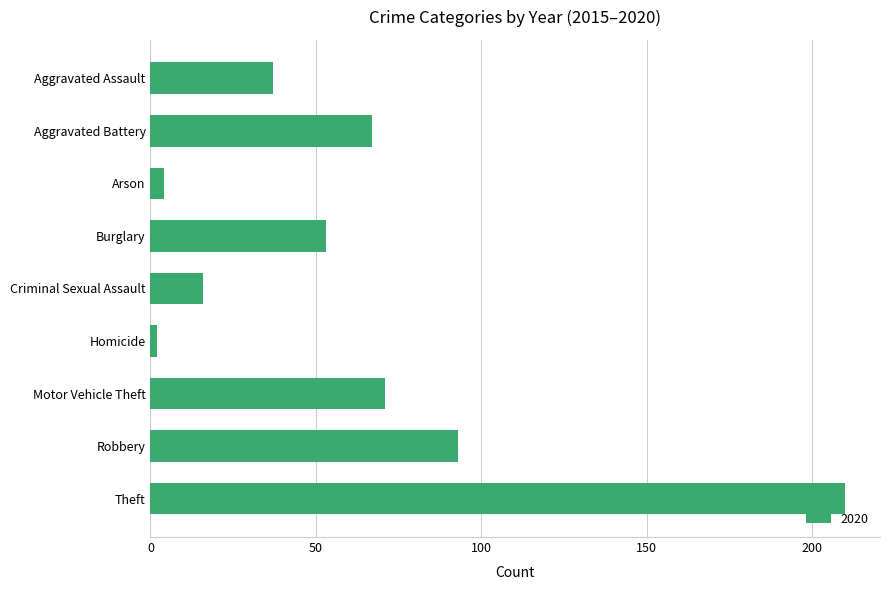

At which category does the chart reach its peak across all series?

Theft